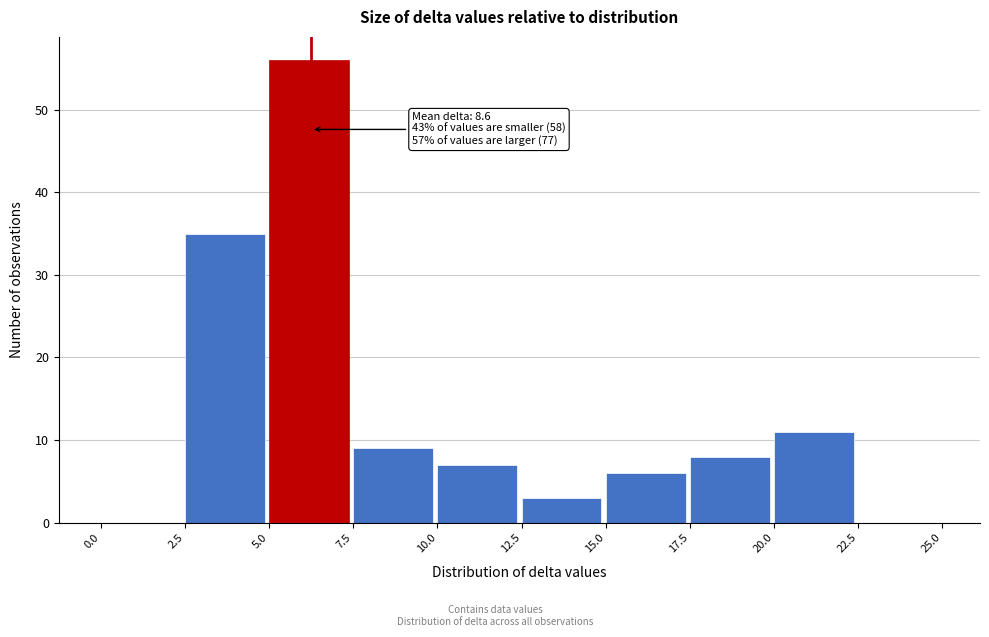

Which range on the x-axis has the tallest bar?

5.0 to 7.5